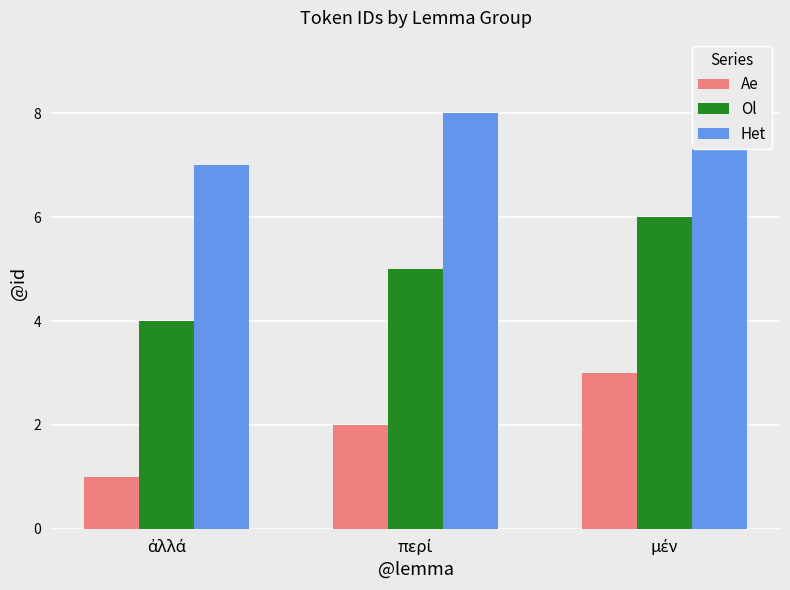

What is the label of the 2nd bar from the left?

περί